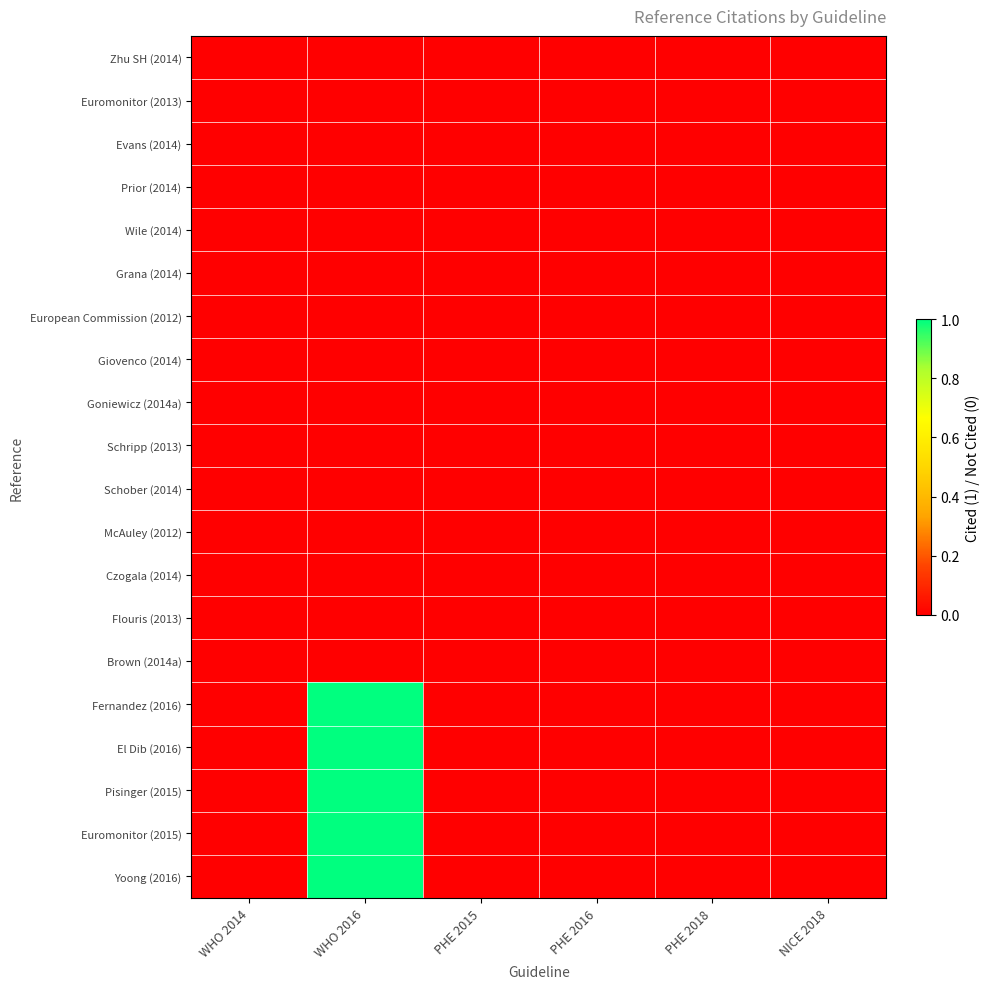

Between NICE 2018 and WHO 2016, which is larger?

NICE 2018